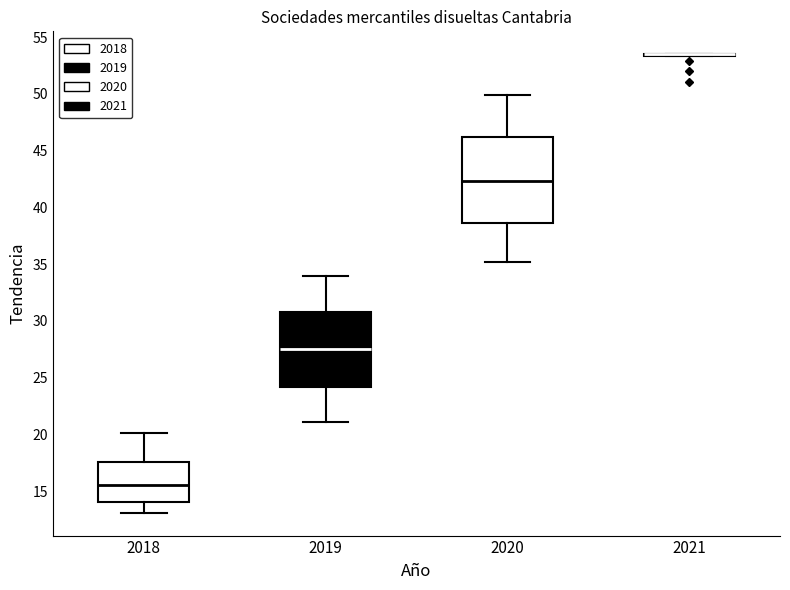

Reading left to right, read every box against the y-axis: the position of its median line, the range the box covers, and the ends of its whiskers. The values are not printed on the chart, so give them approximately, as read against the axis.

2018: median 15.5, box 14.0 to 17.5, whiskers 13.0 to 20.0
2019: median 27.5, box 24.0 to 31.0, whiskers 21.0 to 34.0
2020: median 42.5, box 38.5 to 46.0, whiskers 35.0 to 50.0
2021: box collapsed to a line at 53.5, whiskers 53.5 to 53.5